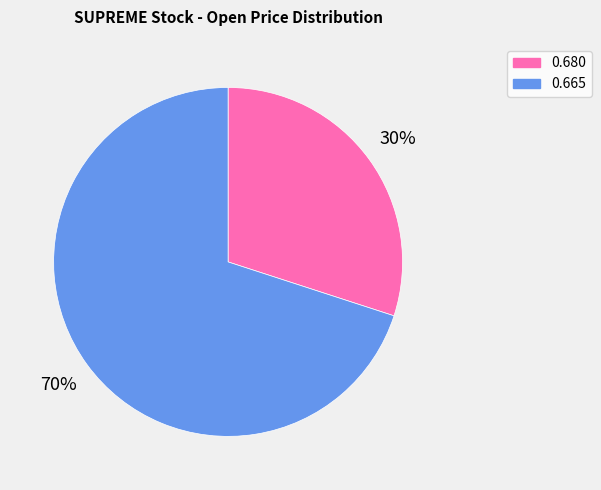

To the nearest percent, what is the difference between the largest and smallest slice percentages?

40%